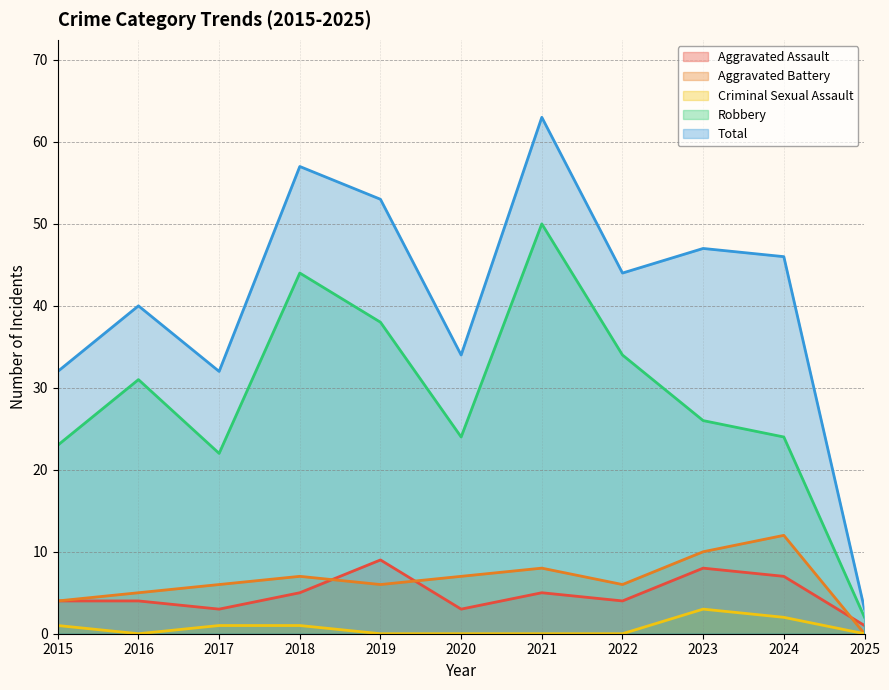

At which label does Robbery reach its minimum?

2025